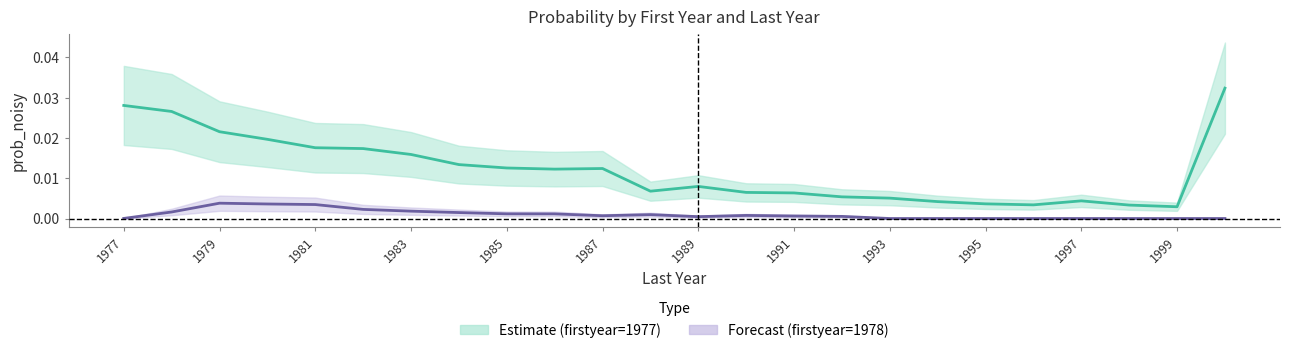

True or false: firstyear=1977 and firstyear=1978 intersect in this chart.

False